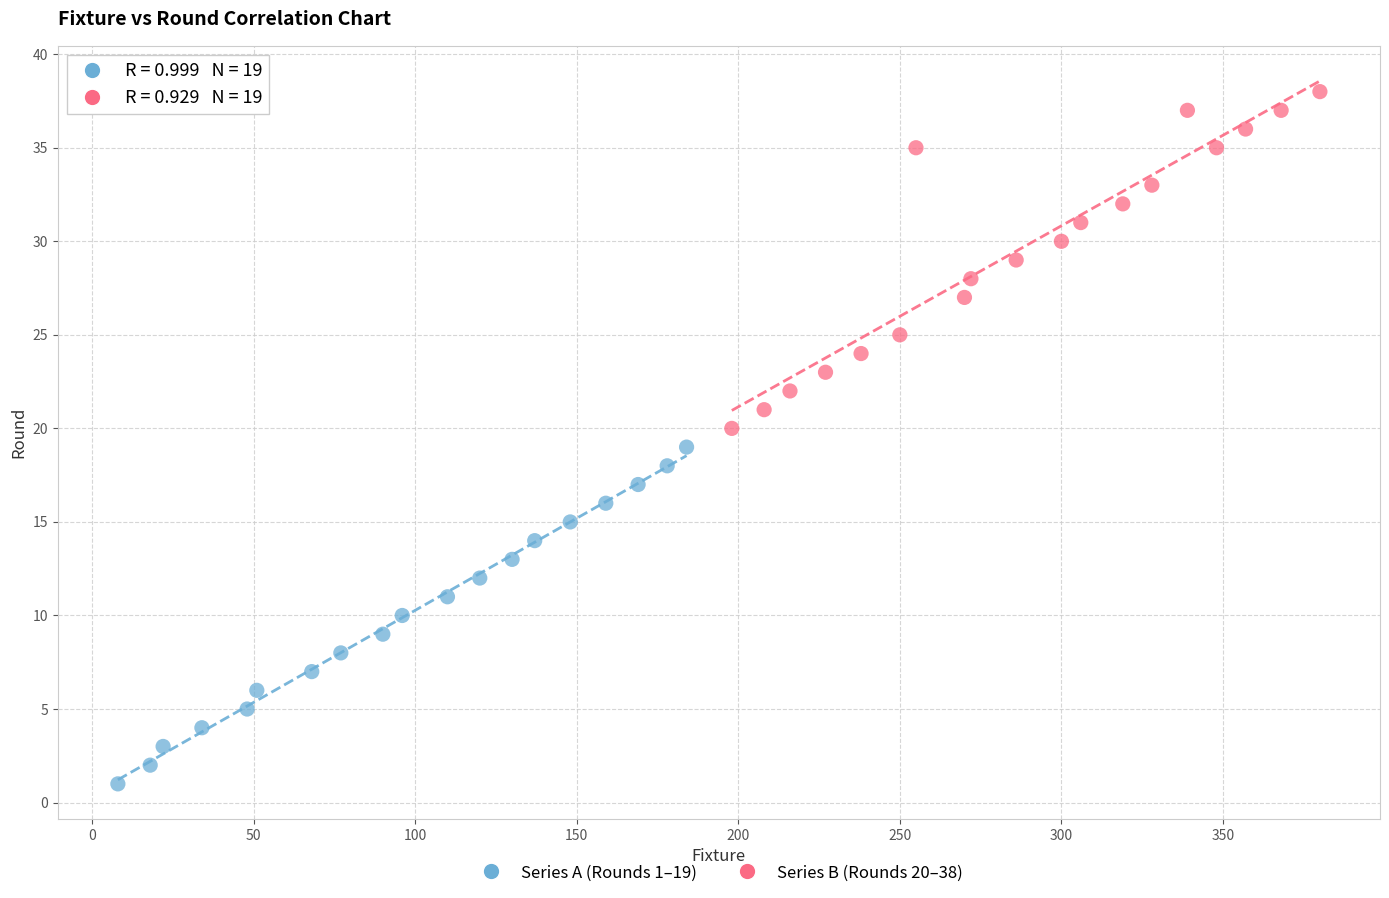

Which series contains the highest Y value?

Series B (Rounds 20–38)